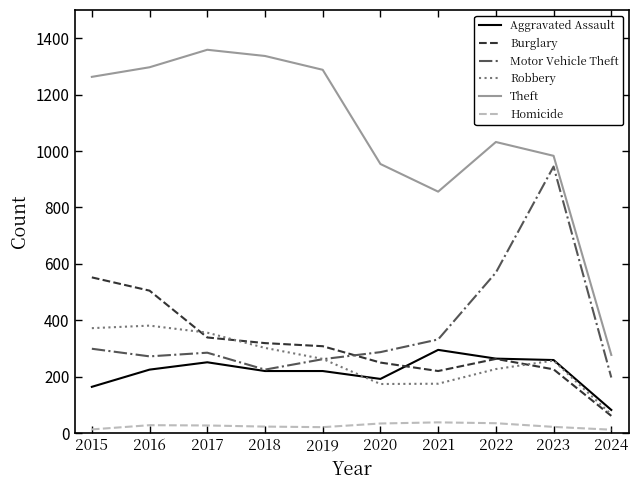

At which label is Aggravated Assault closest to 188?

2020